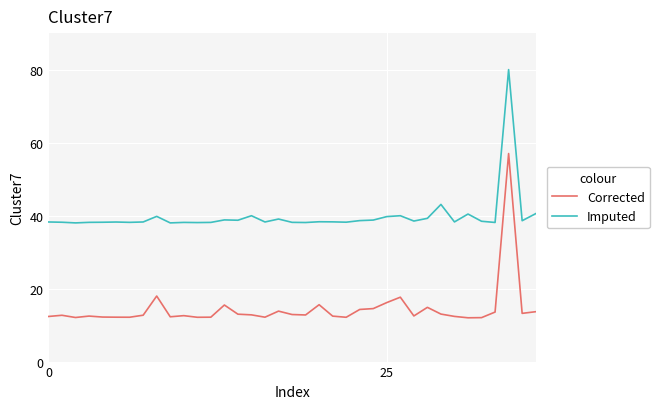

Is this an area chart (filled region under the line)?

No